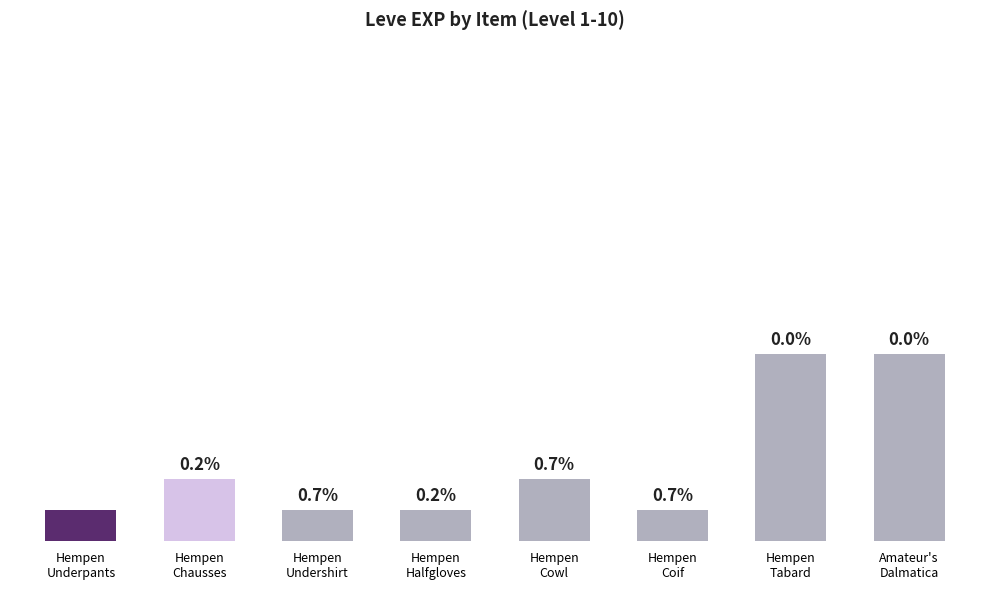

Is it true that the value at Hempen
Halfgloves is 1?

False